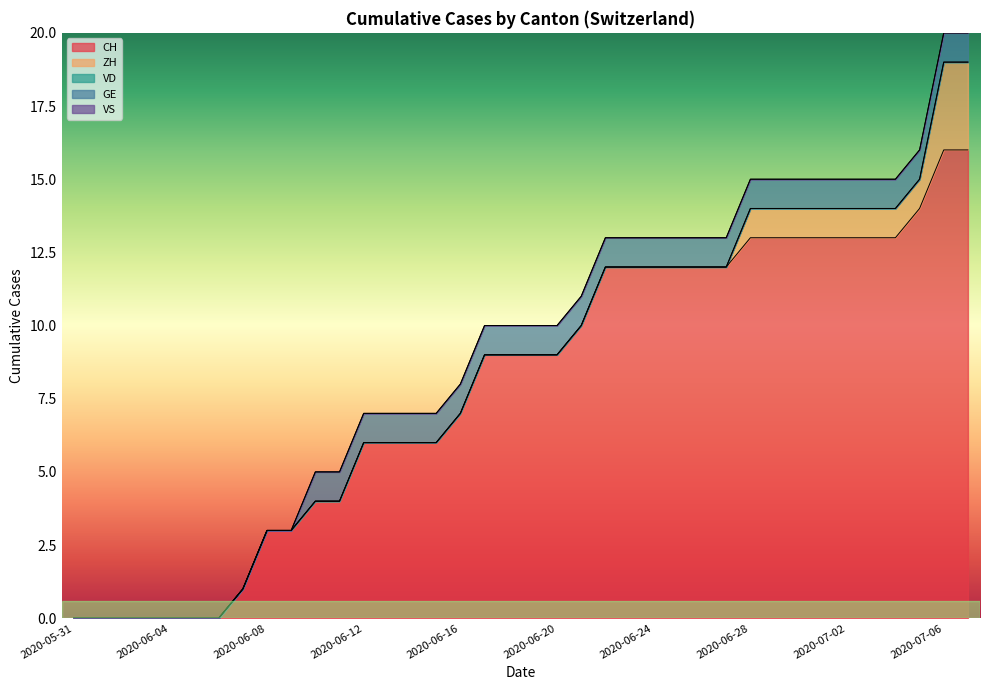

True or false: ZH and CH cross at least once.

False